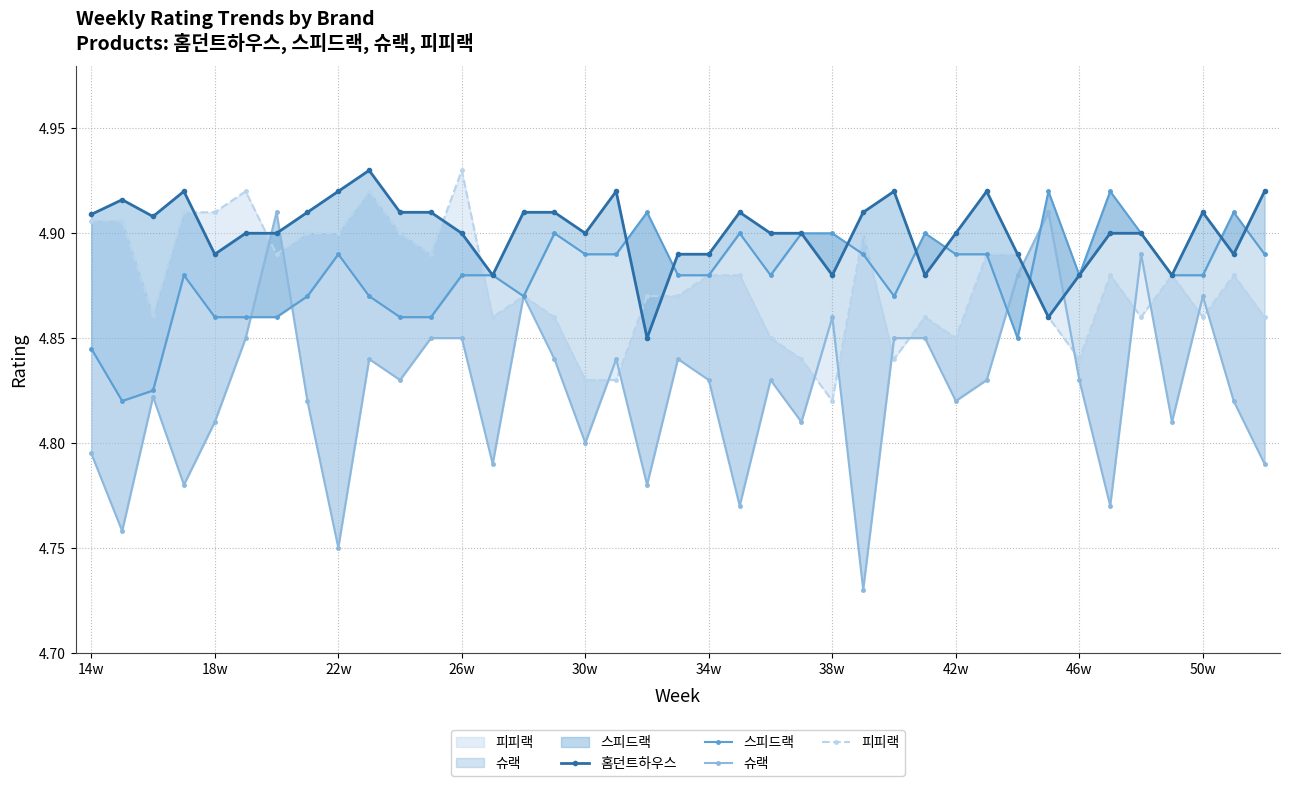

How many intersections are there between 슈랙 and 스피드랙?

4